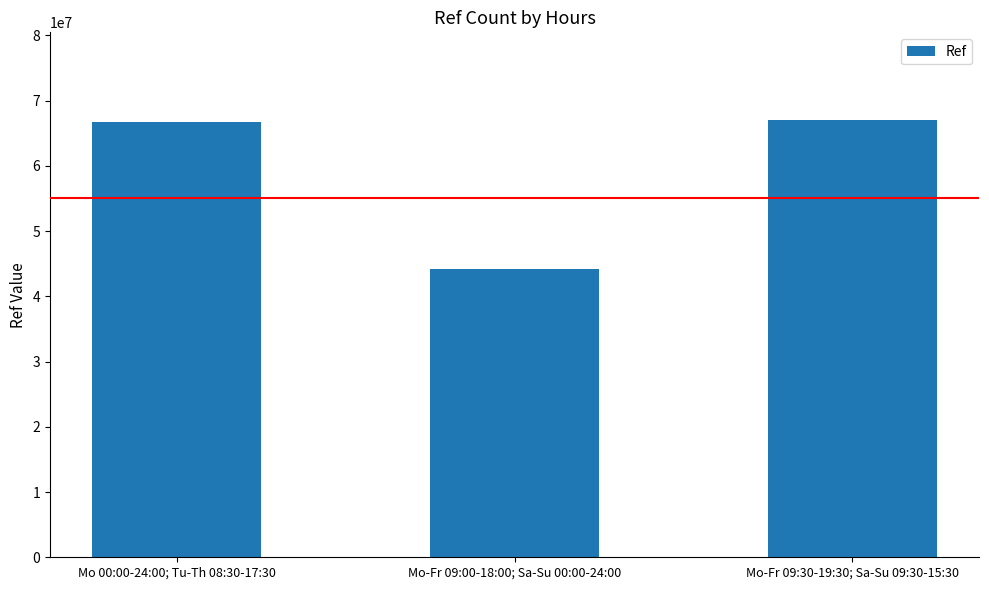

At which category does the chart reach its minimum across all series?

Mo-Fr 09:00-18:00; Sa-Su 00:00-24:00